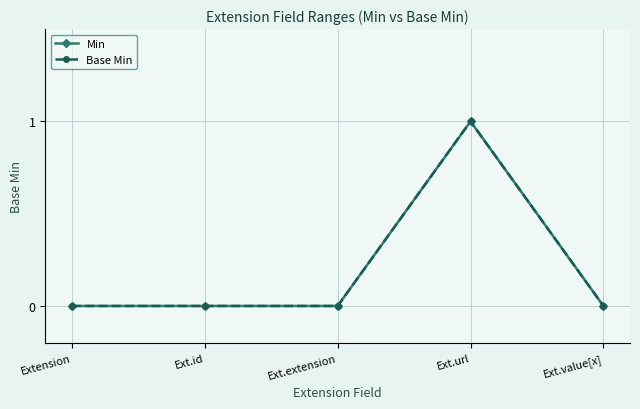

What position from the left is Ext.extension?

3